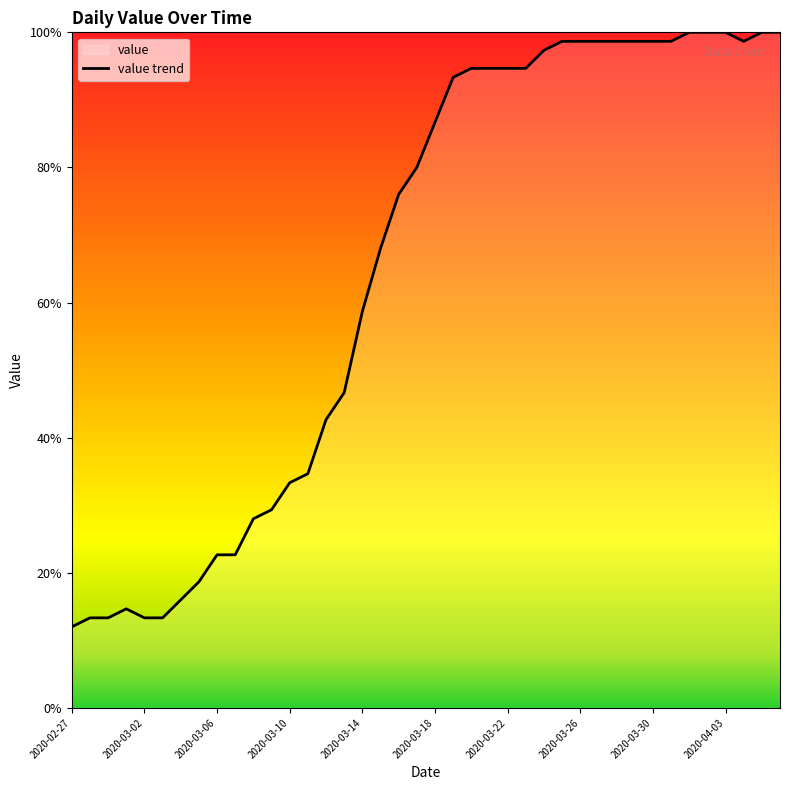

Is it true that the value at 2020-04-03 is 132.4?

False